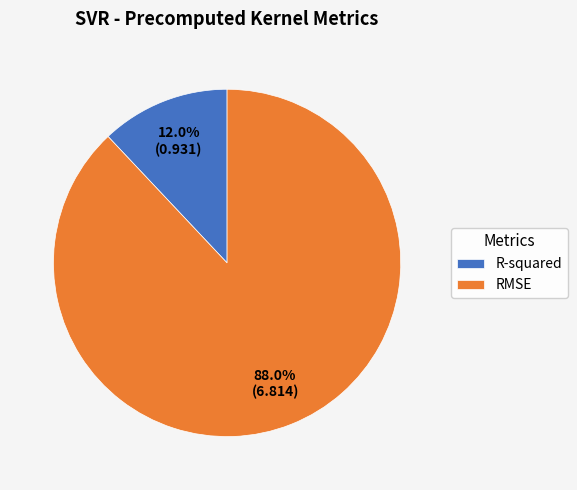

Is it true that RMSE is 88% of the pie?

True